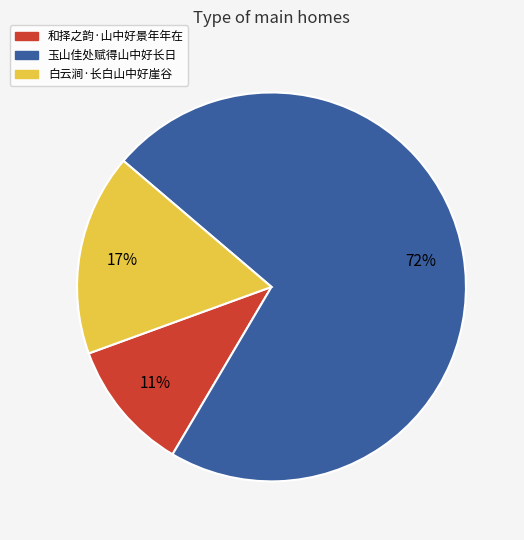

What is the smallest slice in the pie chart?

和择之韵·山中好景年年在